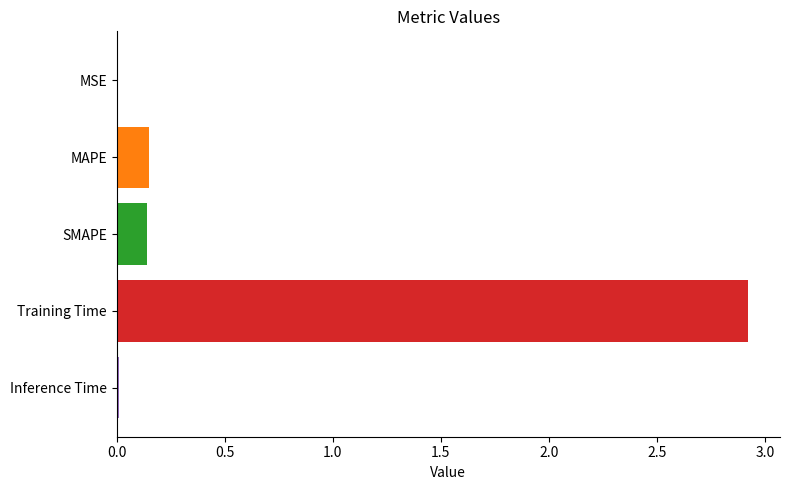

The value at Training Time is 1.7. True or false?

False